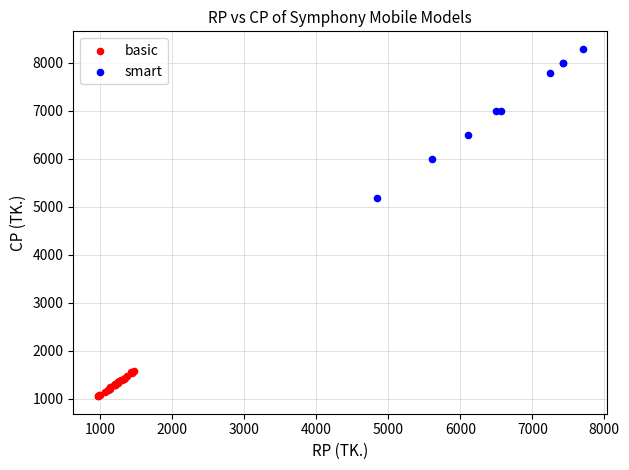

Which series has the widest spread of Y values?

smart